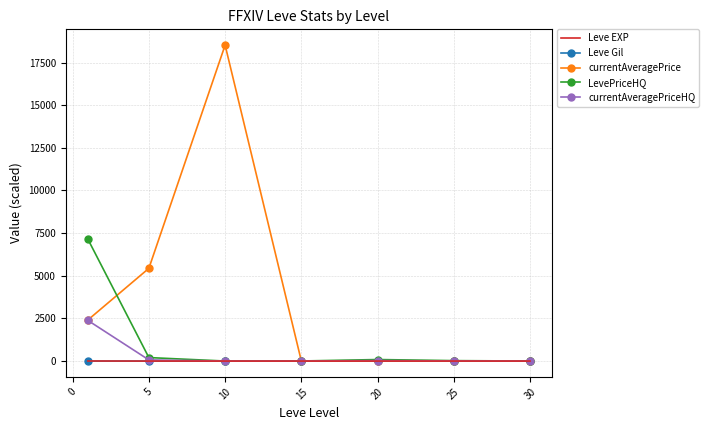

Which series has the largest range (max minus min)?

currentAveragePrice